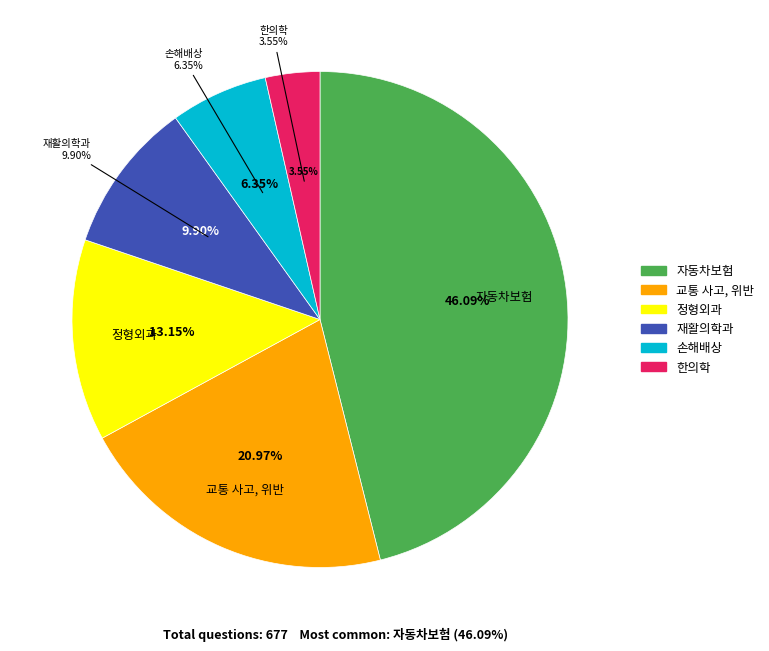

To the nearest percent, what is the difference between the 한의학 and 교통 사고, 위반 slice percentages?

17%